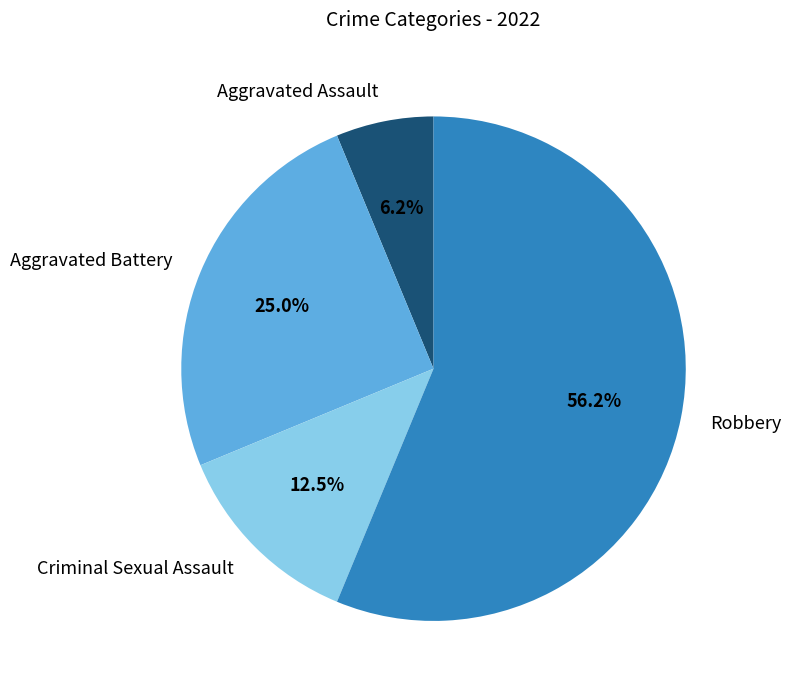

To the nearest percent, what is the combined percentage of Aggravated Assault and Aggravated Battery?

31%